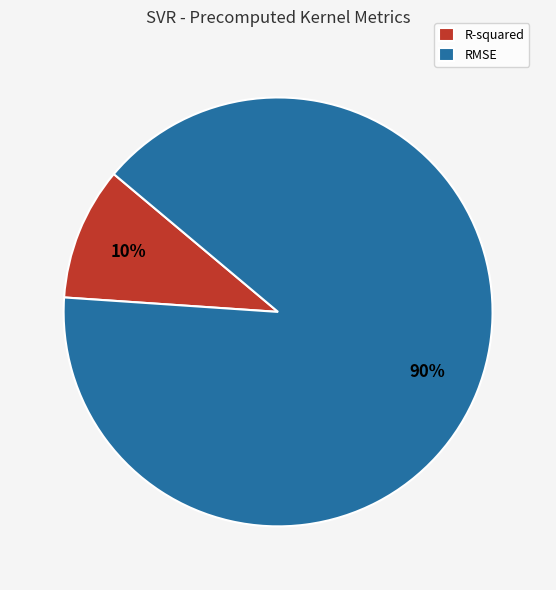

What is the majority slice?

RMSE